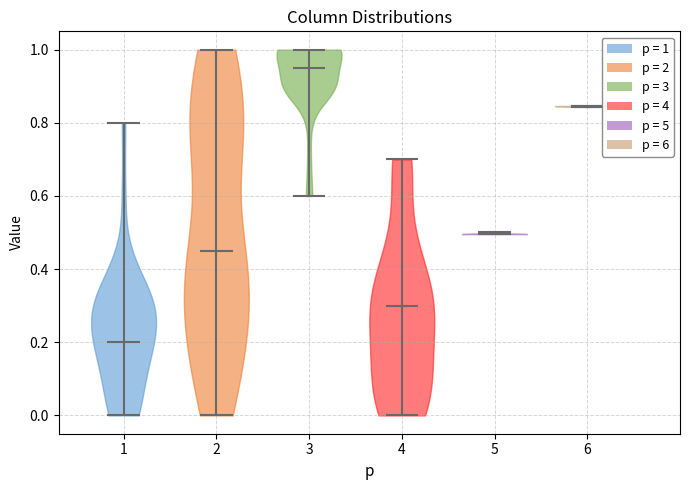

Which violin has the highest median line?

3